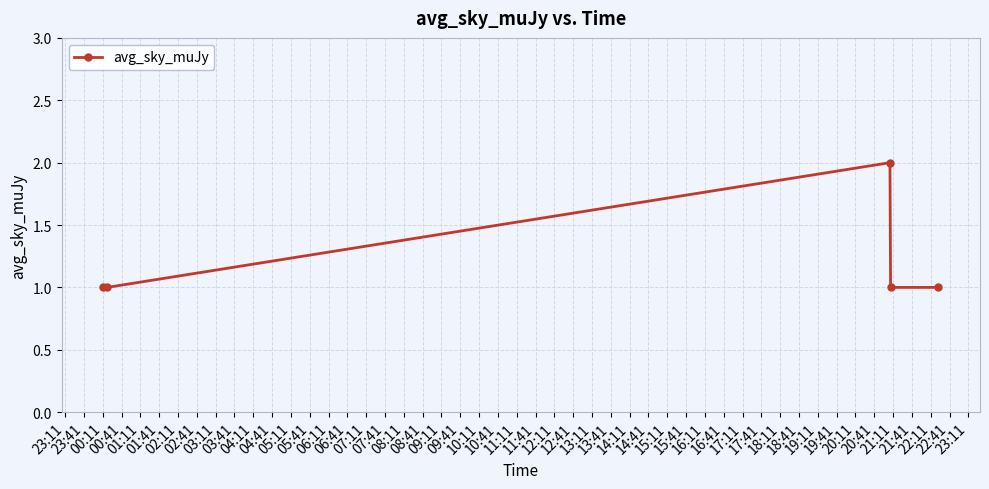

Count the values in the range 1 to 2.

5